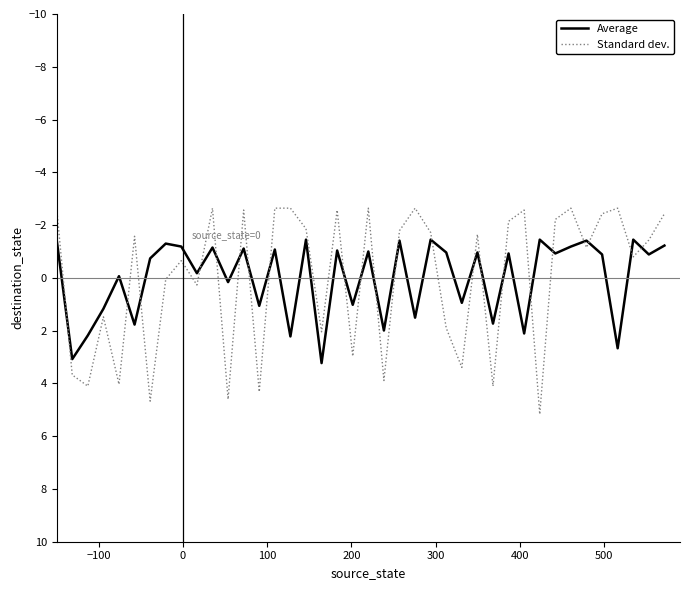

Which series has the largest range (max minus min)?

Standard dev.